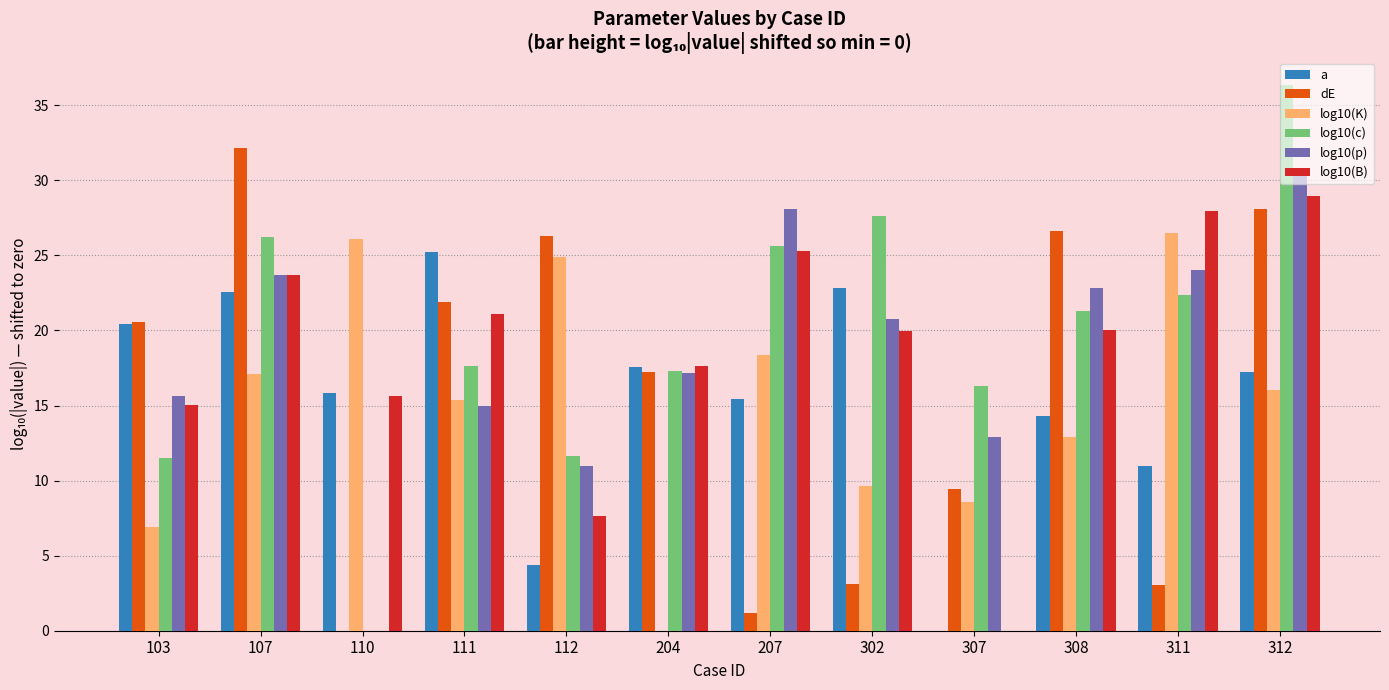

Is it true that dE equals 28.1 at 312?

True